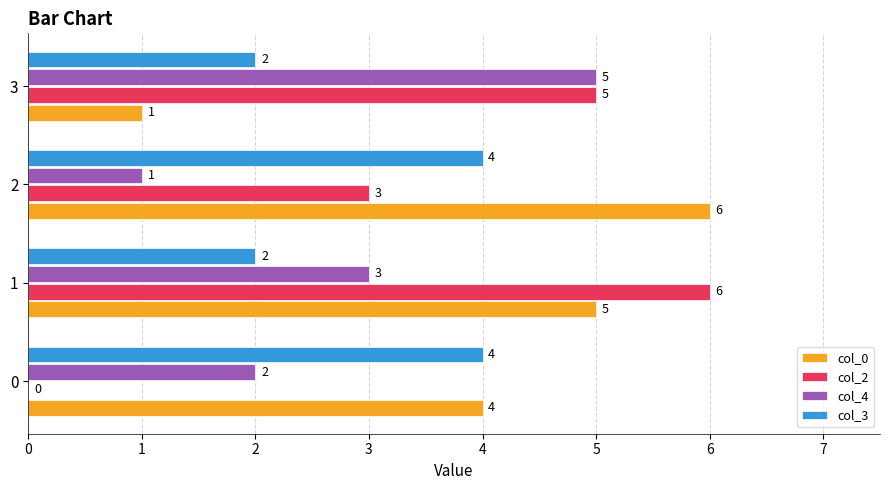

True or false: col_0 has a value of 4 at 0.

True